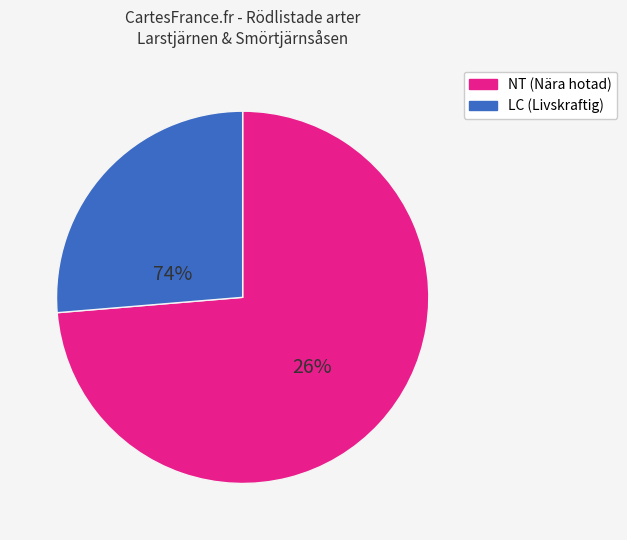

Does any single category account for the majority?

Yes